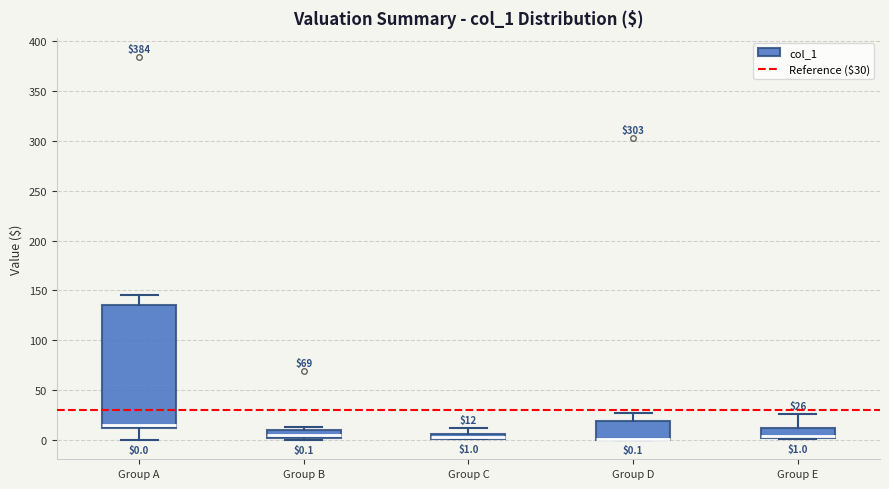

Comparing the boxes themselves (not the whiskers), which one is the tallest?

Group A